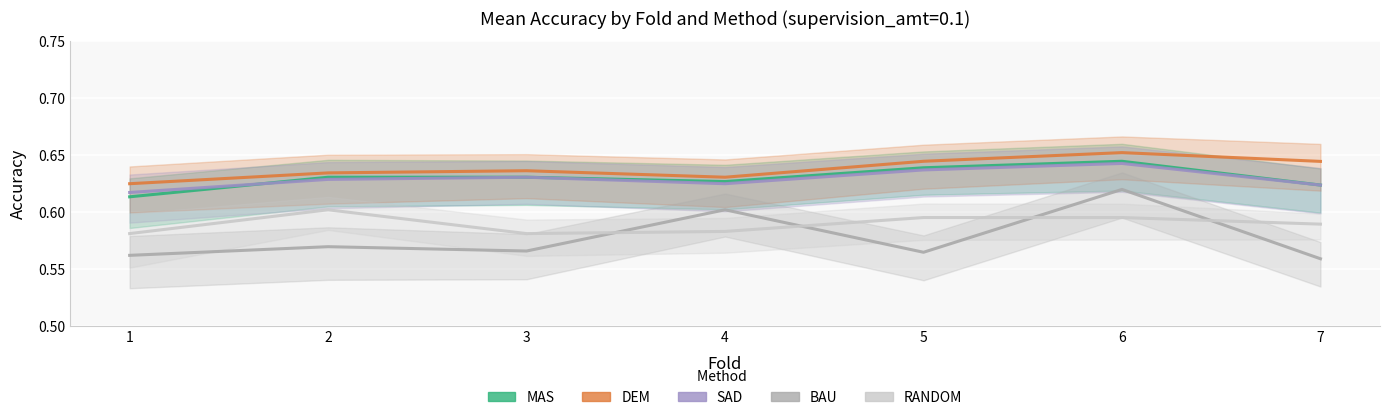

What is the value of the DEM point at the 7th from the left?

0.6